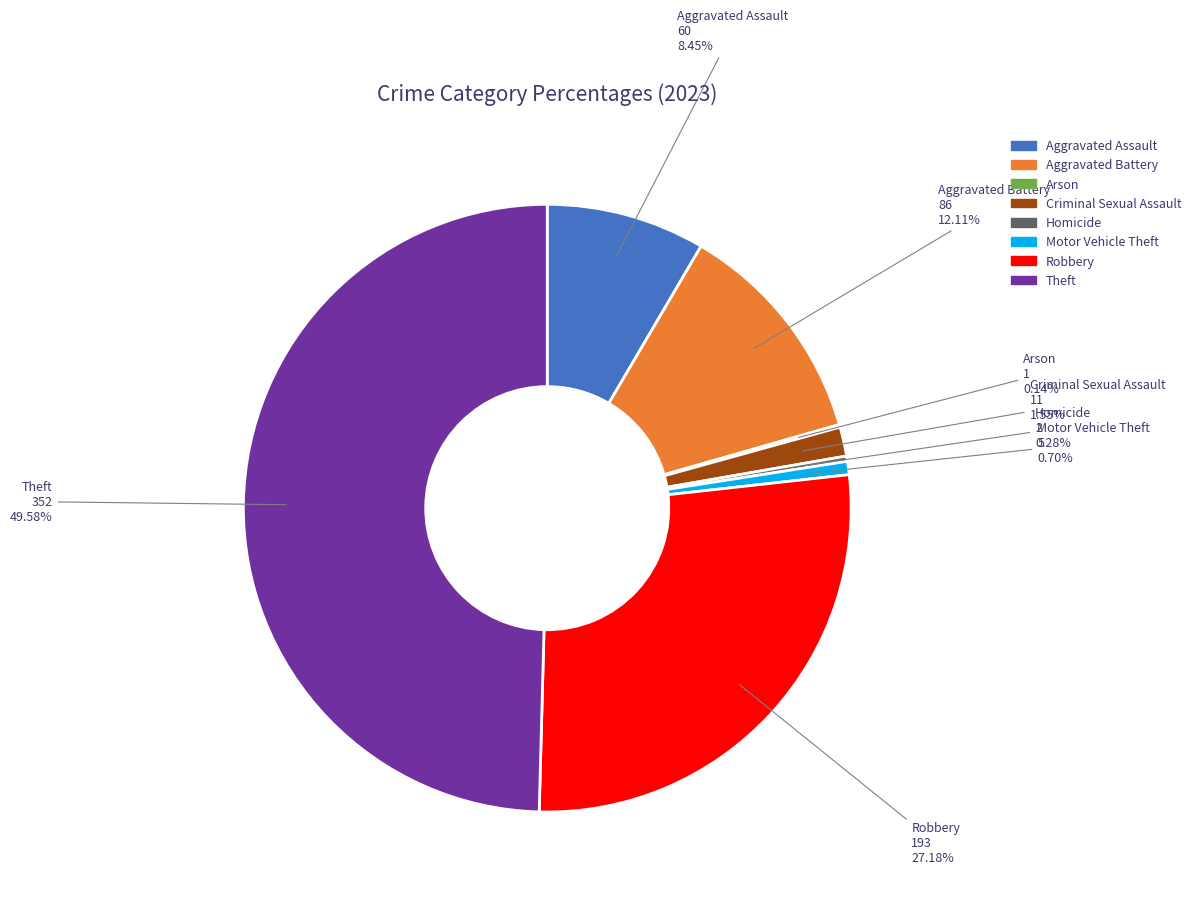

Between Aggravated Assault and Homicide, which is larger?

Aggravated Assault